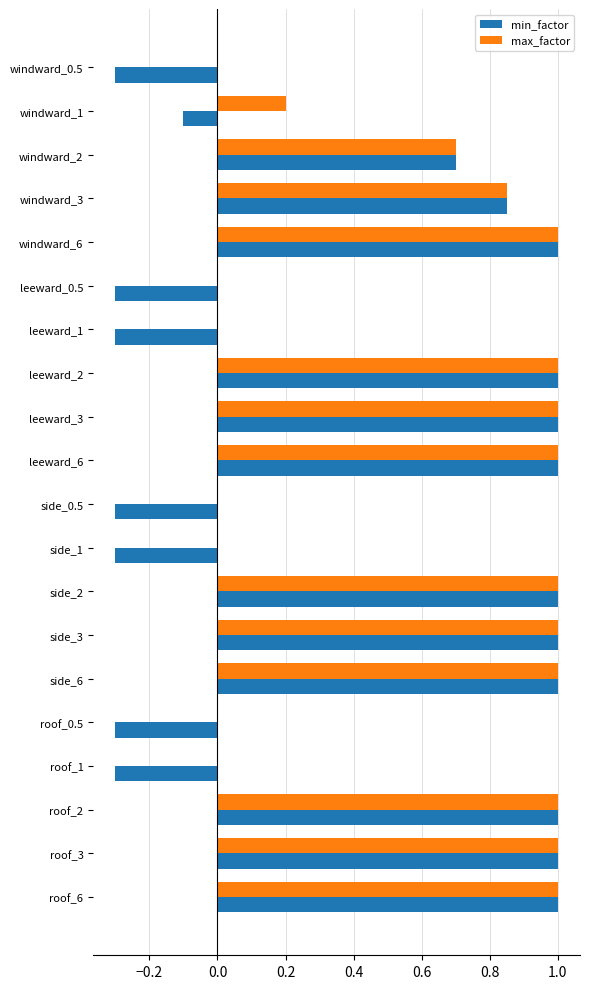

True or false: max_factor has a value of 1.6 at leeward_3.

False